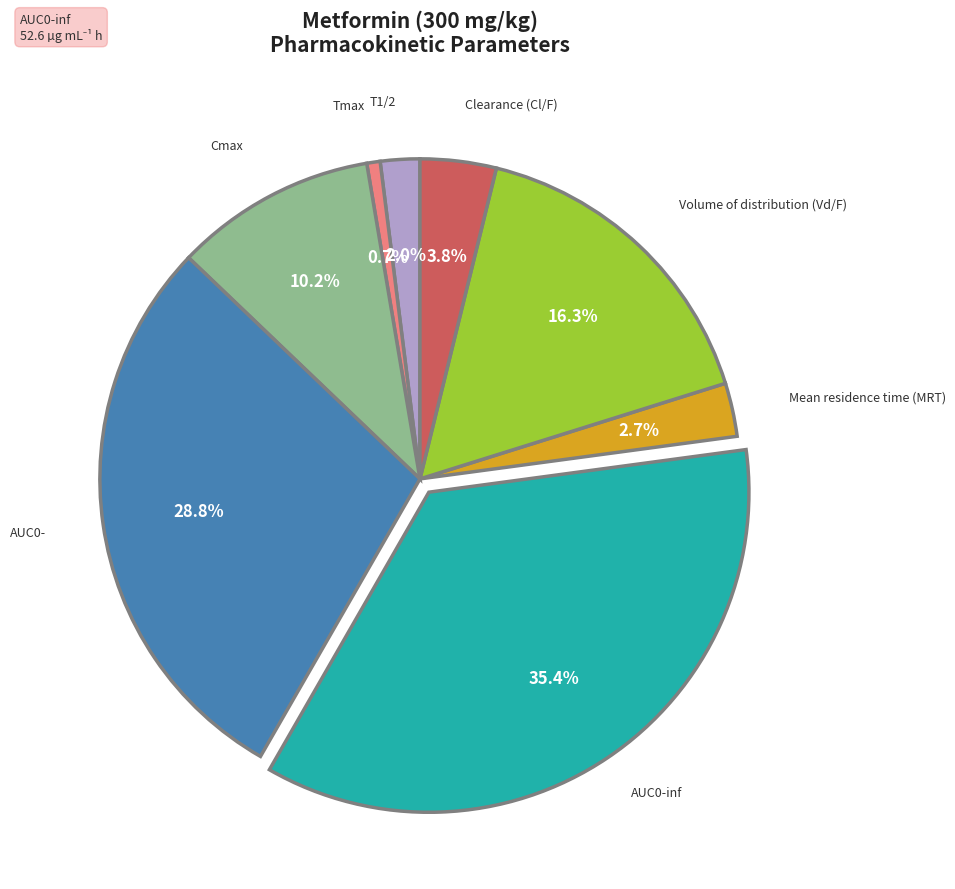

Does any single category account for the majority?

No